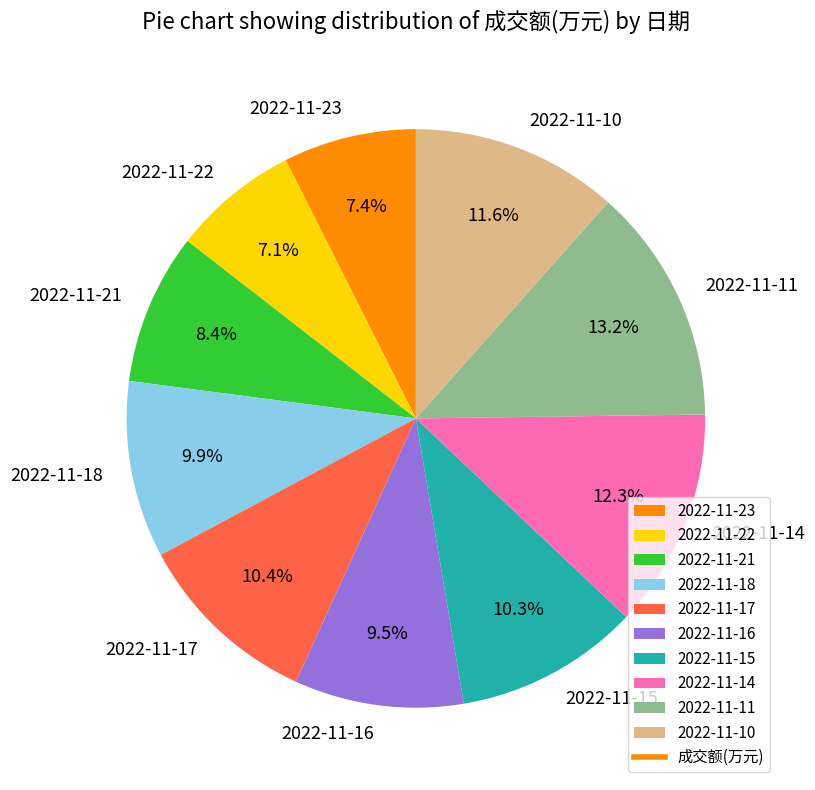

To the nearest percent, what is the average slice percentage?

10%